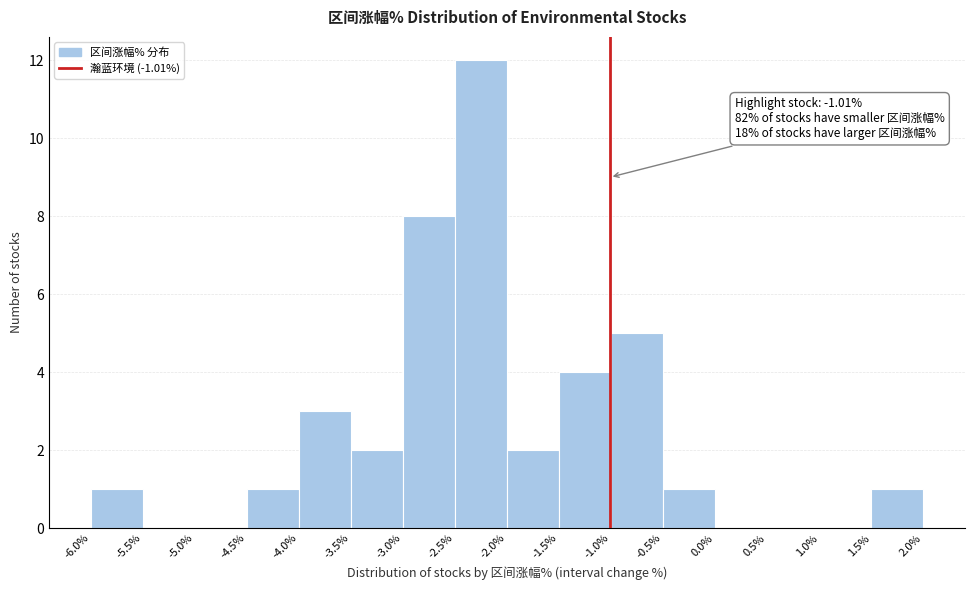

Which range on the x-axis has the tallest bar?

-2.5% to -2.0%